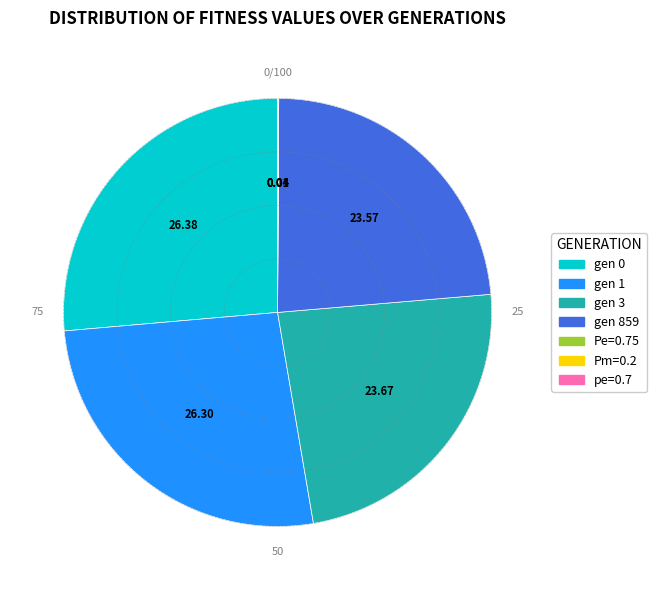

Is there any slice that represents more than half of the pie?

No